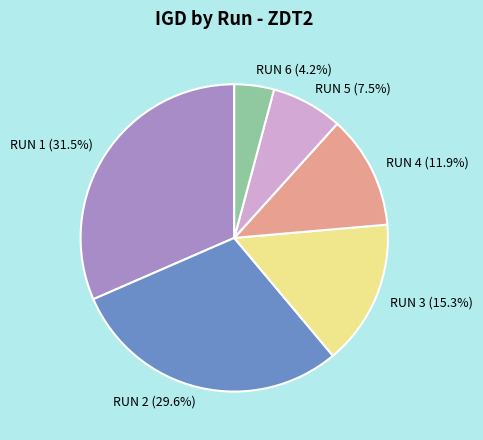

Between RUN 2 and RUN 3, which is larger?

RUN 2